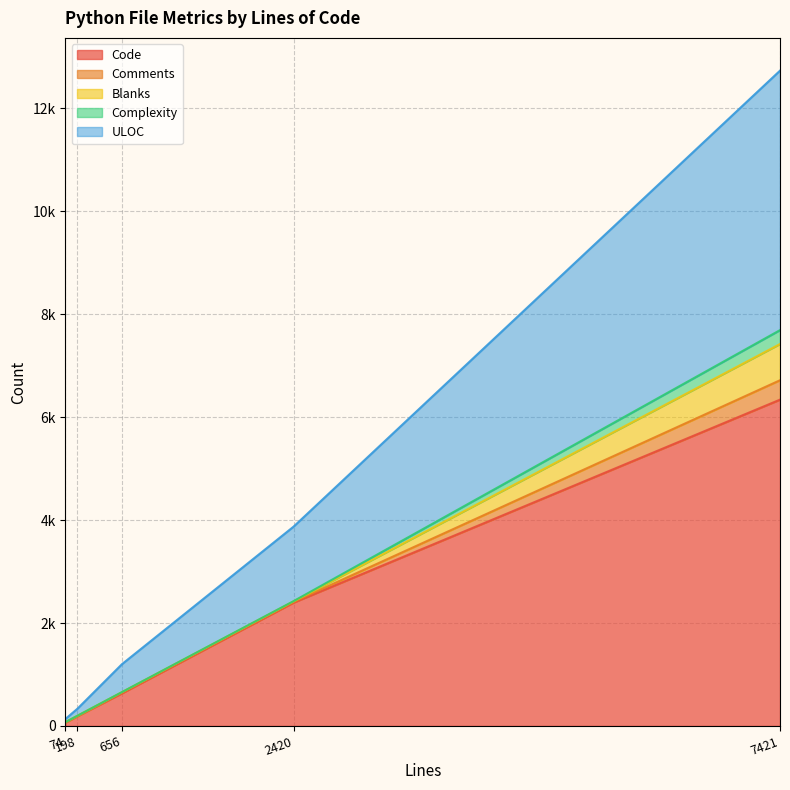

What value does the Code series have at 198?

188